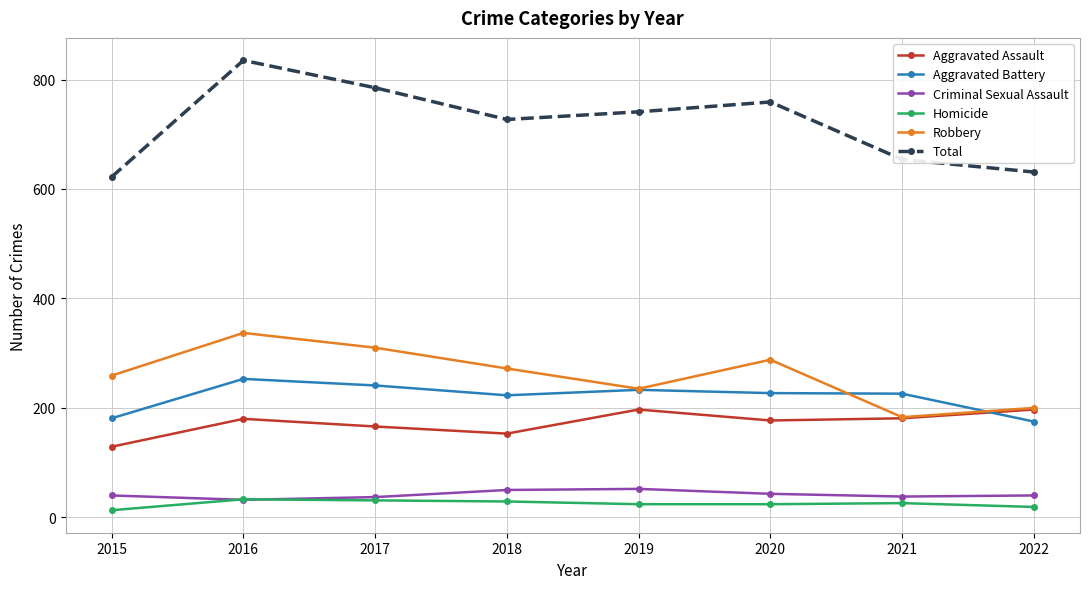

What is the difference between the second highest and second lowest values in the Aggravated Assault series?

44